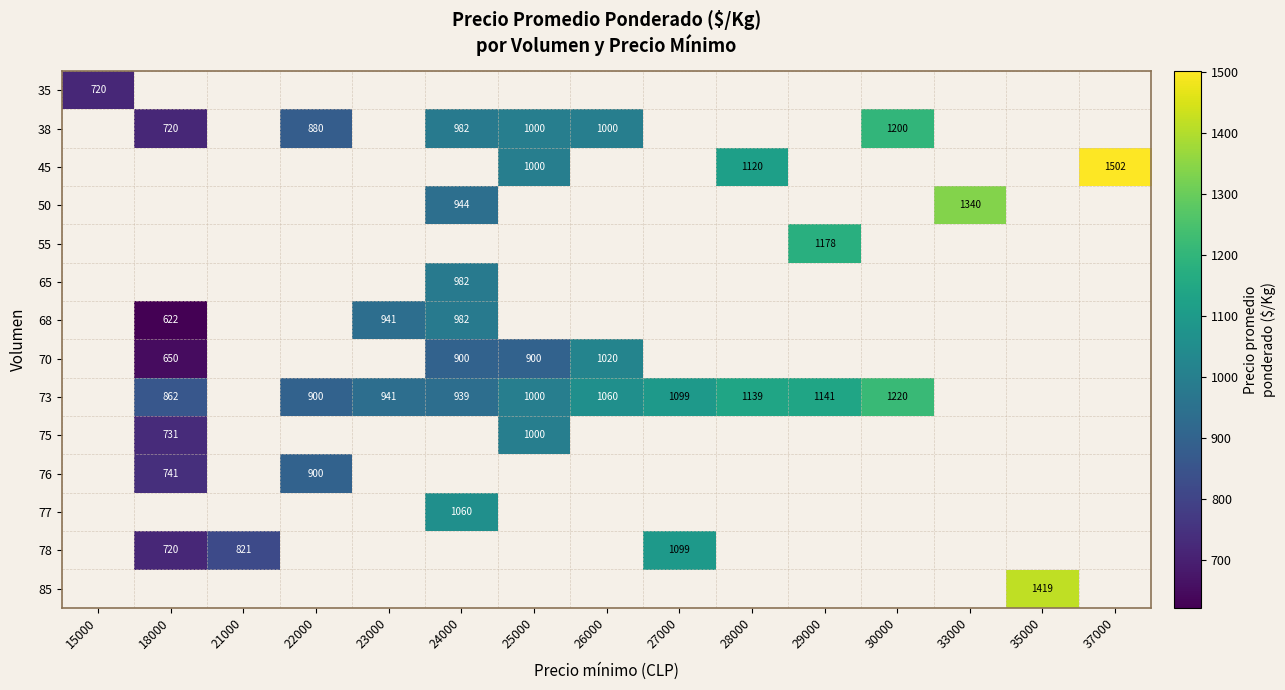

What is the sum of the 73 values at 28000 and 27000?

2238